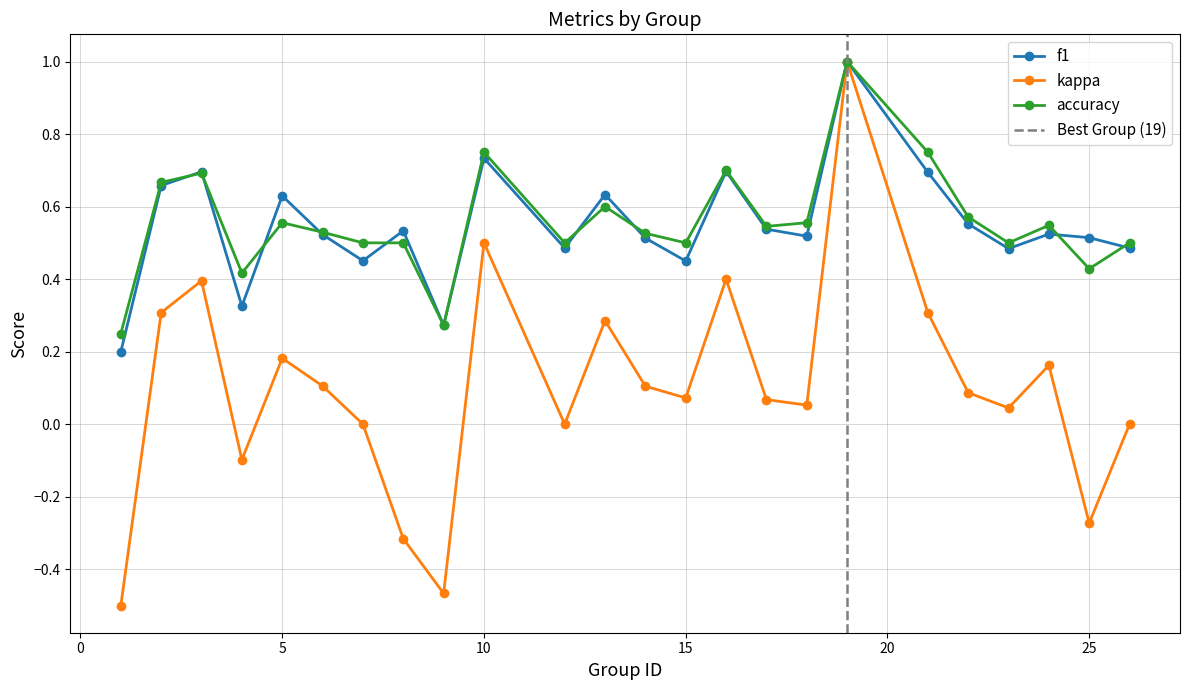

Is it true that f1 equals 0.2 at 26?

False